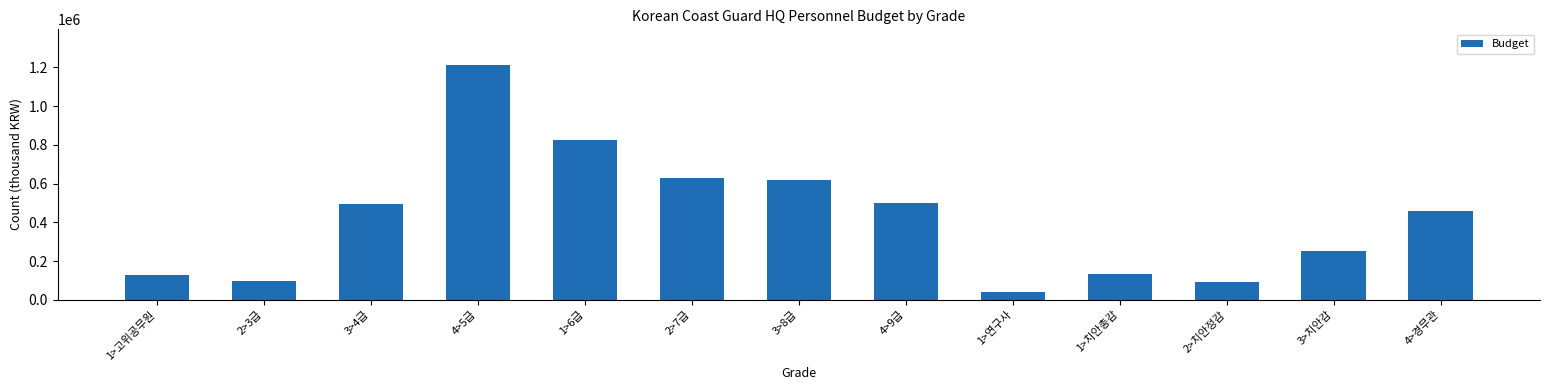

What is the change in value from 2>7급 to 3>치안감?

-376155